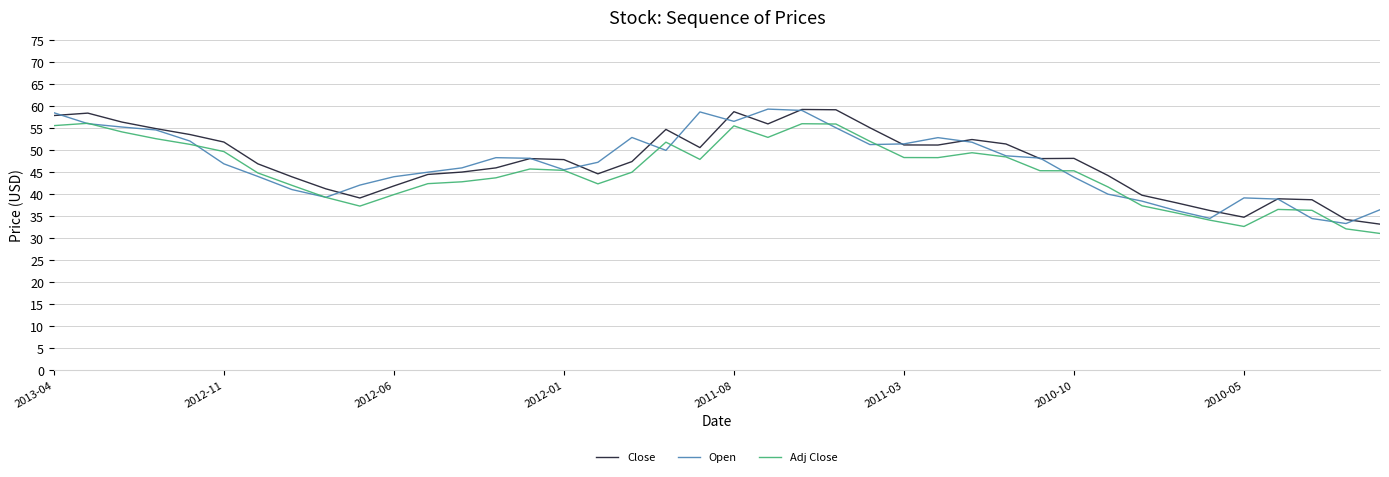

What is the highest value of the Adj Close series?

56.0